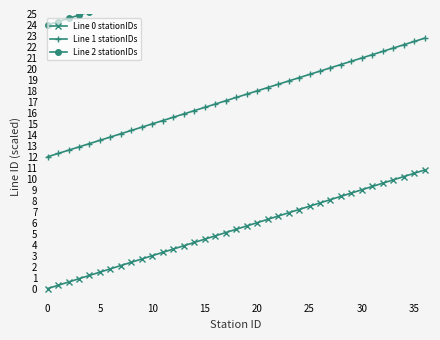

True or false: Line 0 stationIDs and Line 2 stationIDs cross at least once.

False